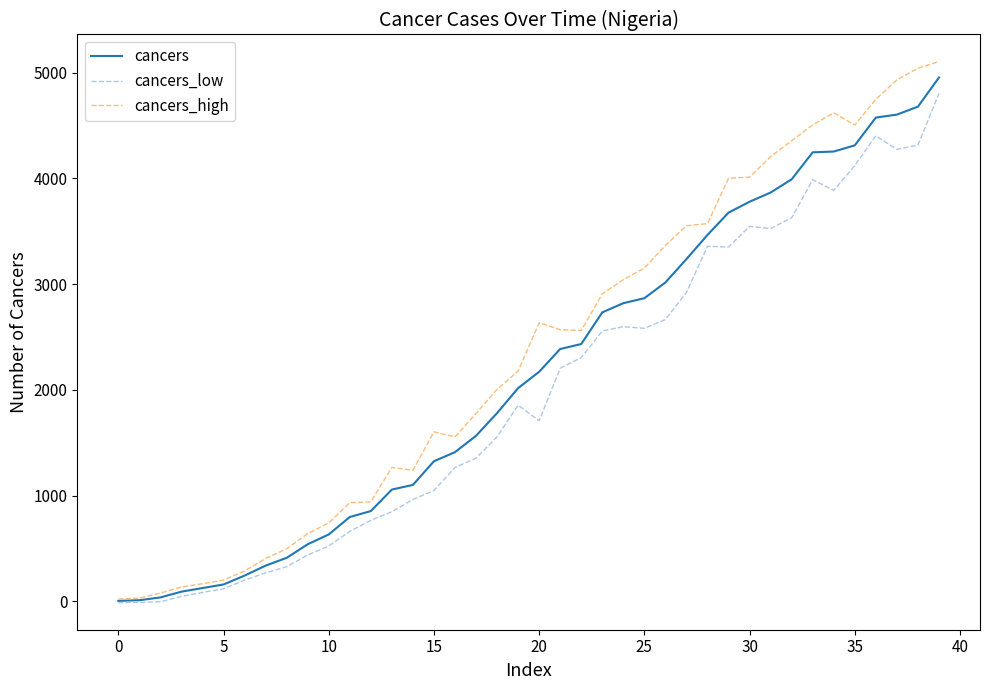

Which series has the widest spread of values?

cancers_high